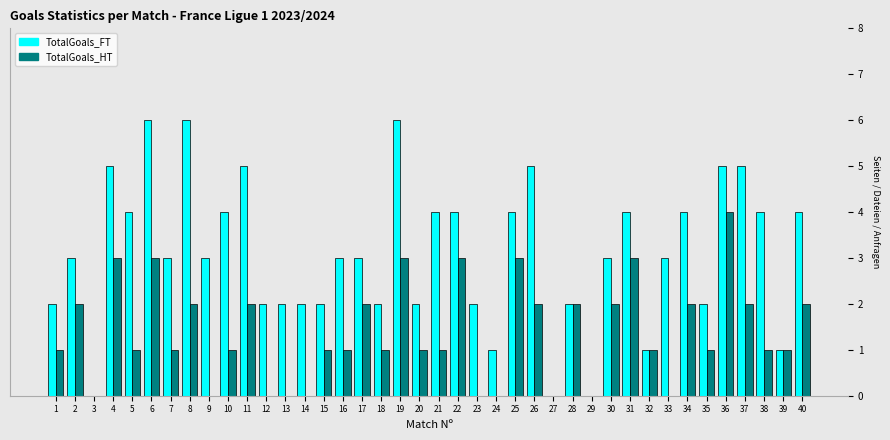

Which series changed the most between 10 and 23?

TotalGoals_FT